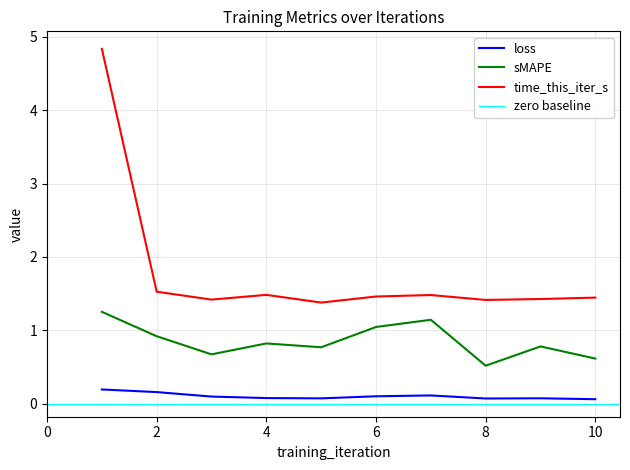

Reading left to right, what are all the values shown in this chart?

loss: 0.2	0.2	0.1	0.1	0.1	0.1	0.1	0.1	0.1	0.1
sMAPE: 1.3	0.9	0.7	0.8	0.8	1.0	1.1	0.5	0.8	0.6
time_this_iter_s: 4.8	1.5	1.4	1.5	1.4	1.5	1.5	1.4	1.4	1.4